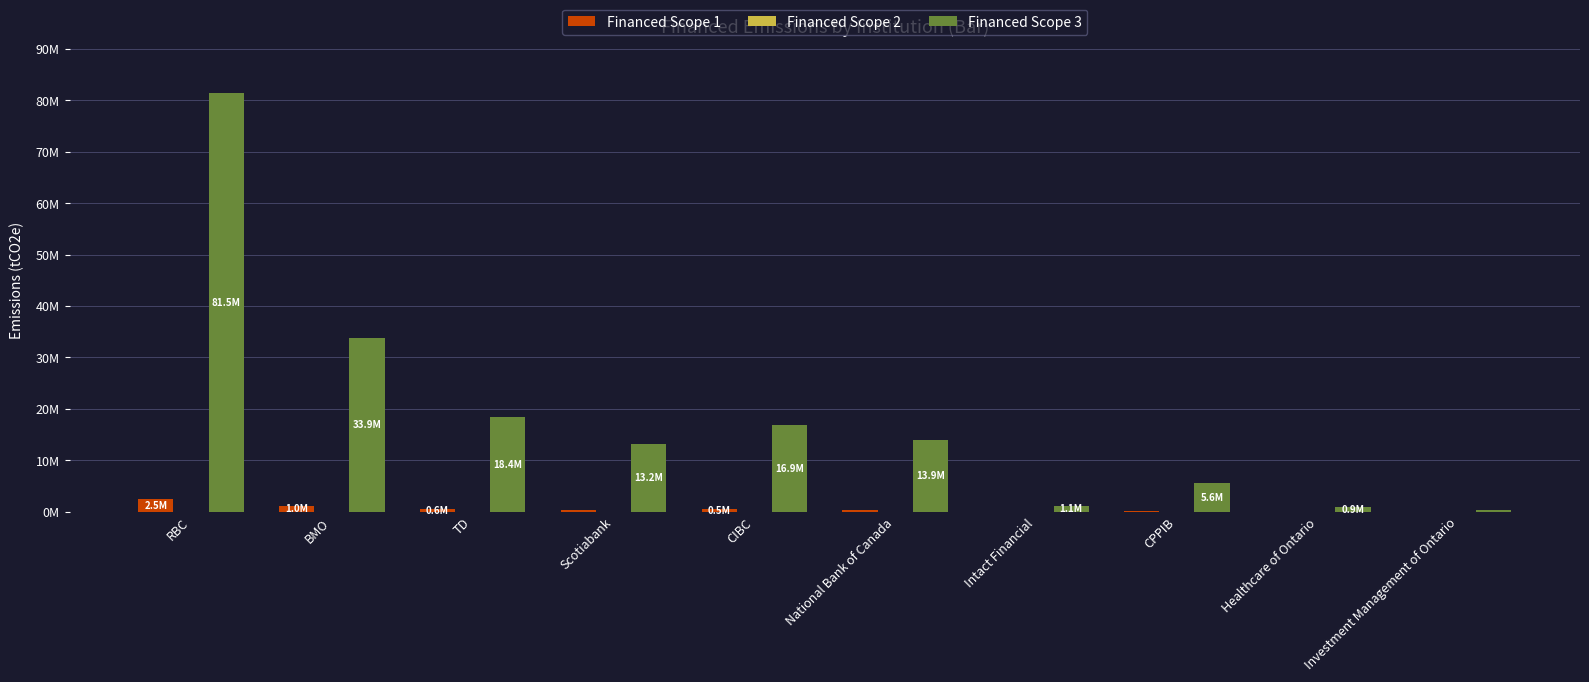

Are the bars grouped side by side (vs. stacked)?

Yes